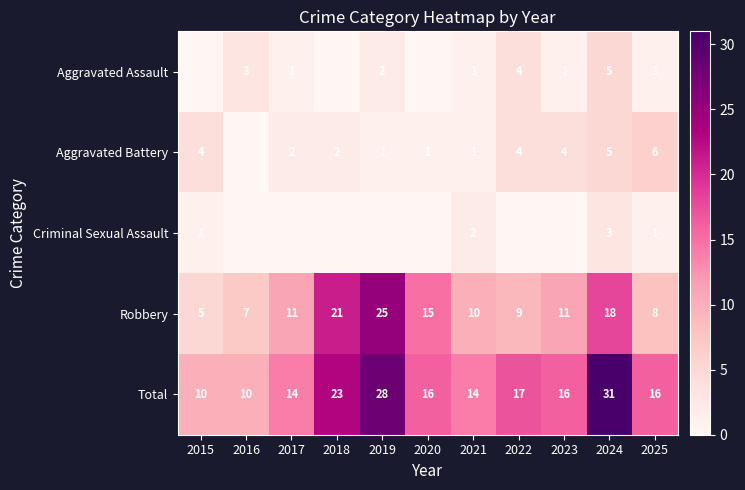

What is the difference between the highest and lowest values at 2020?

16